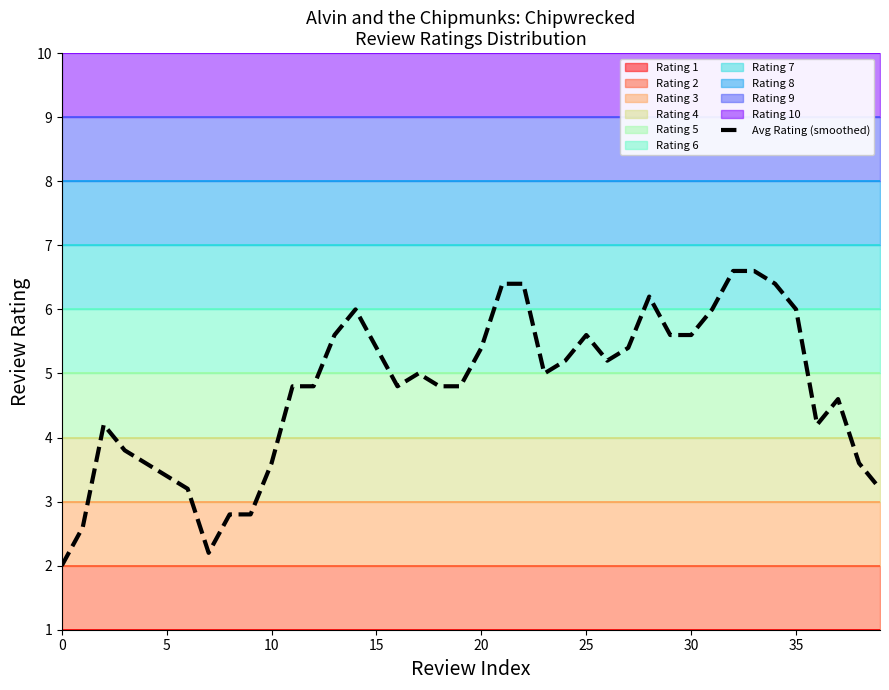

Does the chart have visible grid lines?

No